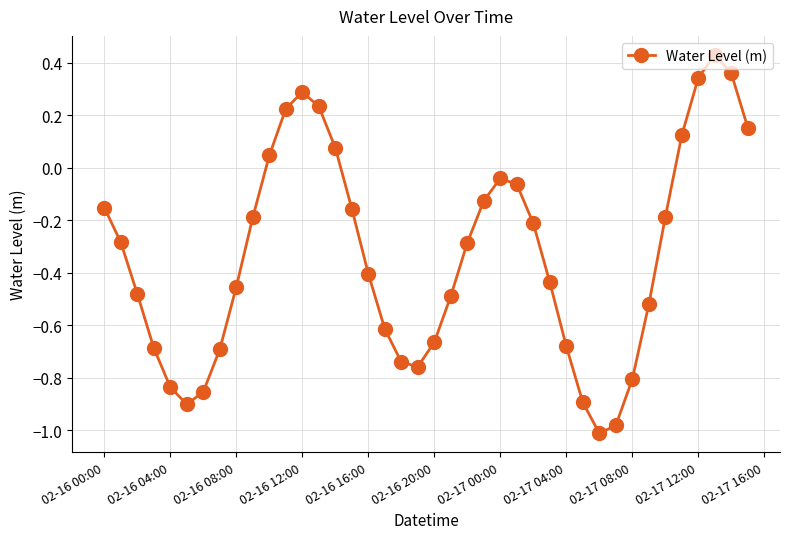

How many interior local valleys (lower than both neighbors) does the data have?

3